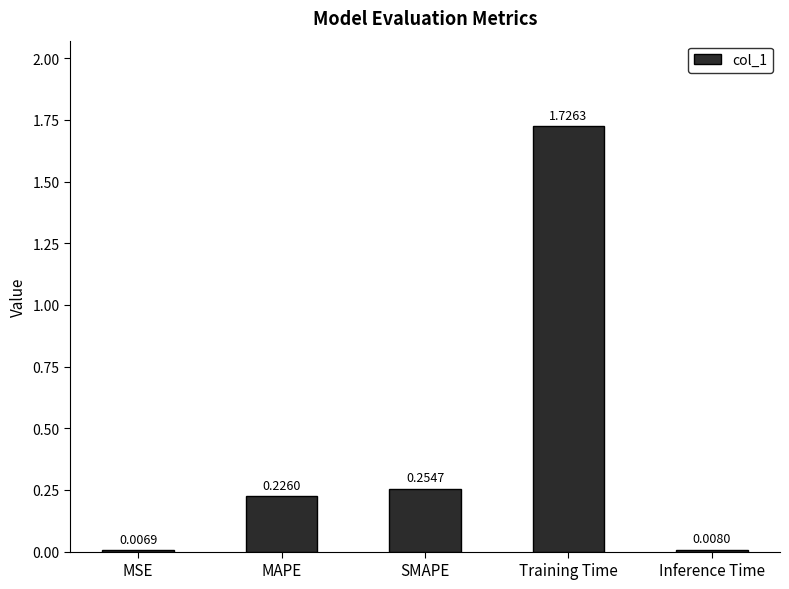

Between Inference Time and MSE, which is larger?

Inference Time